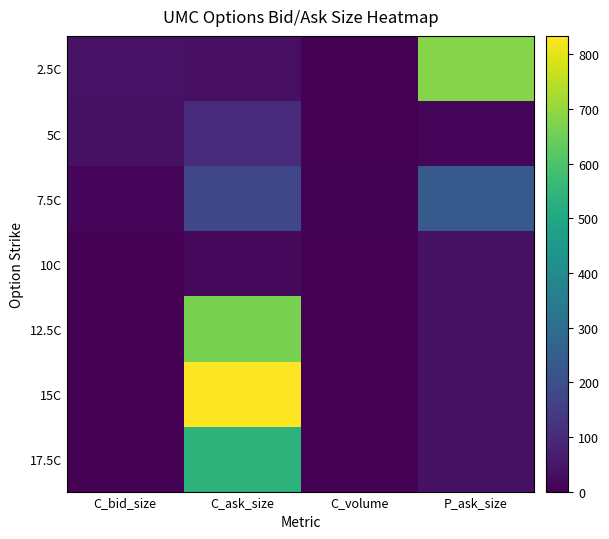

Which has a higher value, C_ask_size or C_volume?

C_ask_size